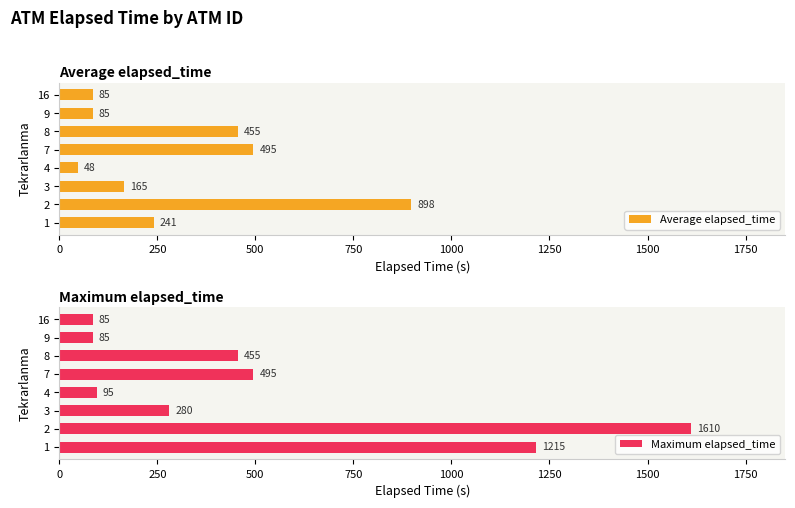

What is the average value of the Average elapsed_time series?

308.8